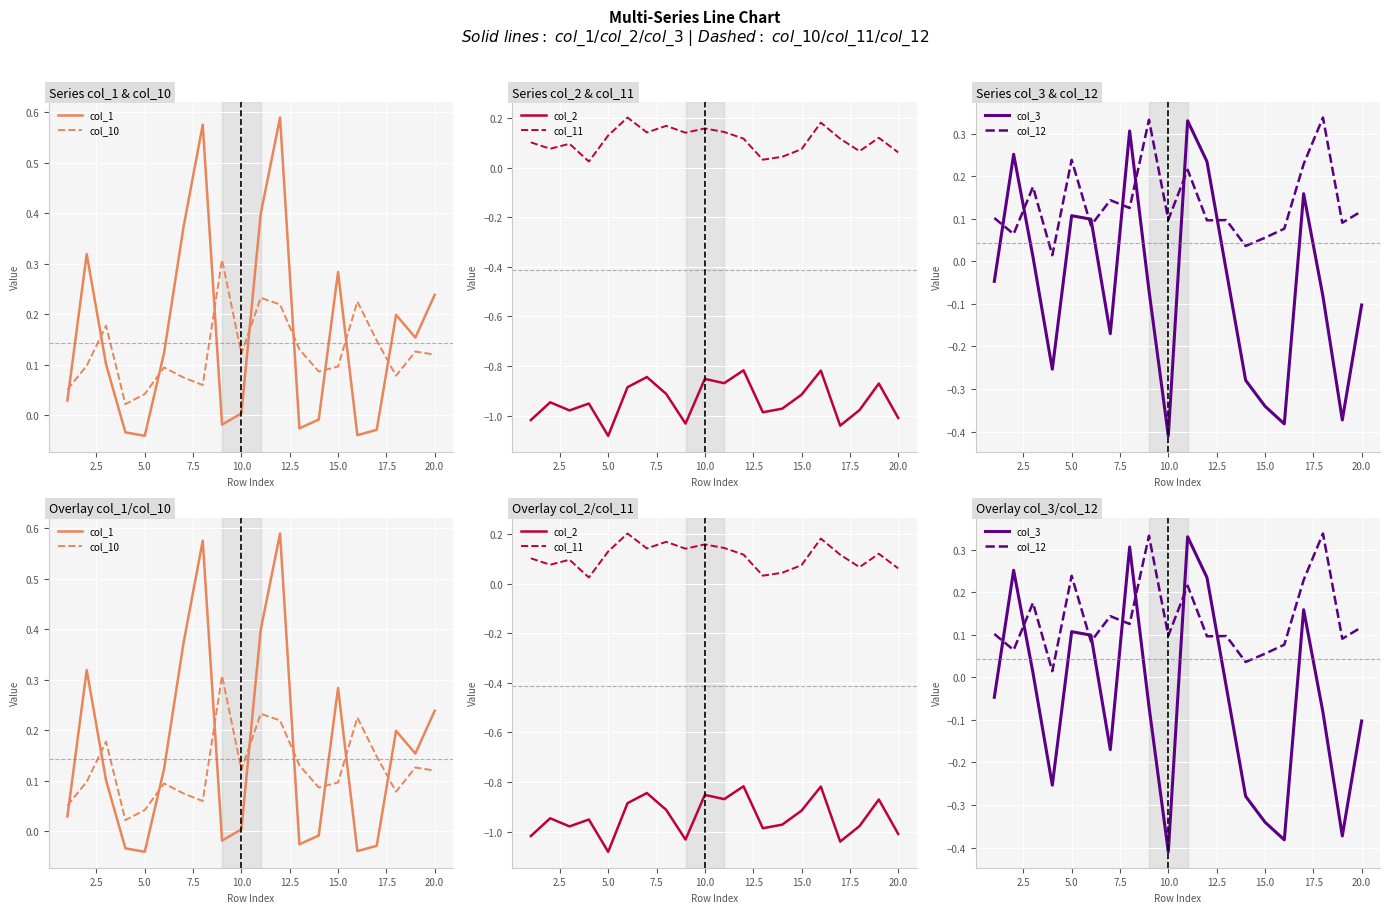

Which series has the widest spread of values?

col_3